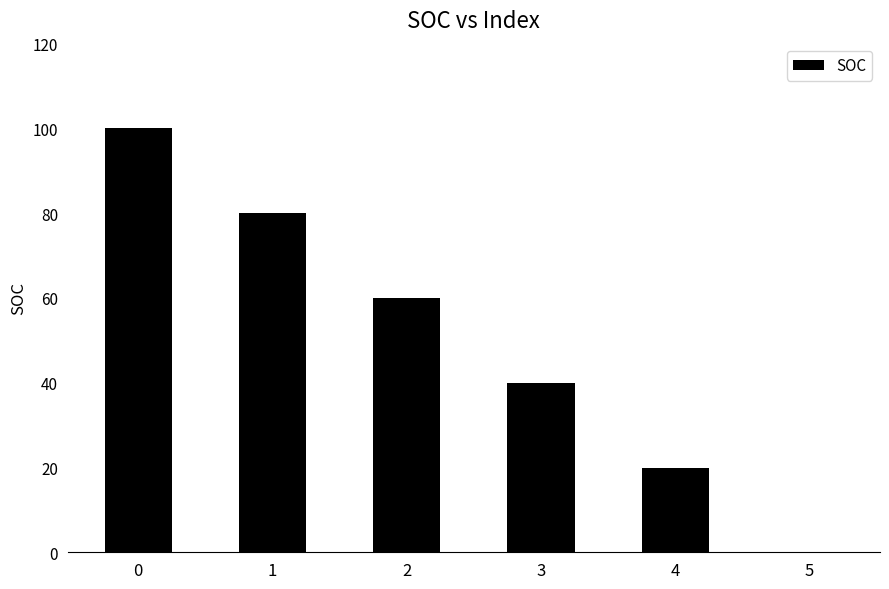

What is the greatest value displayed?

100